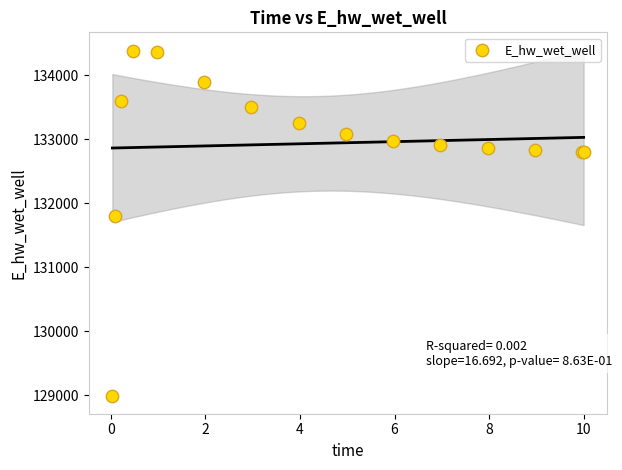

What Y value in the scatter plot is closest to 131680?

131797.6